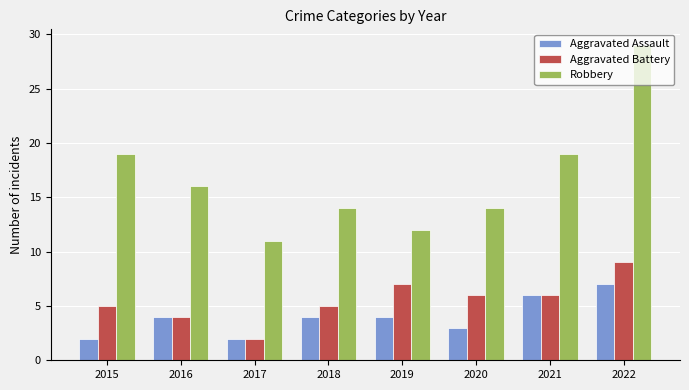

What are all the series names shown in the legend?

Aggravated Assault, Aggravated Battery, Robbery